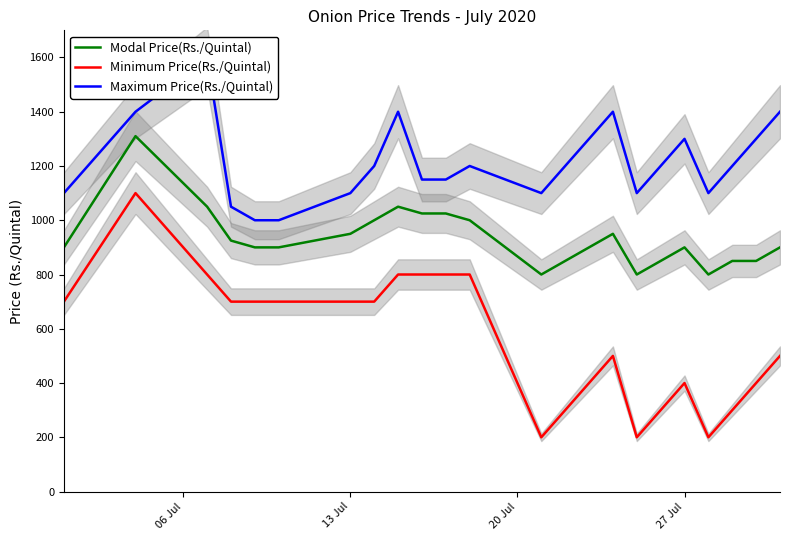

What is the lowest value of the Minimum Price(Rs./Quintal) series?

200